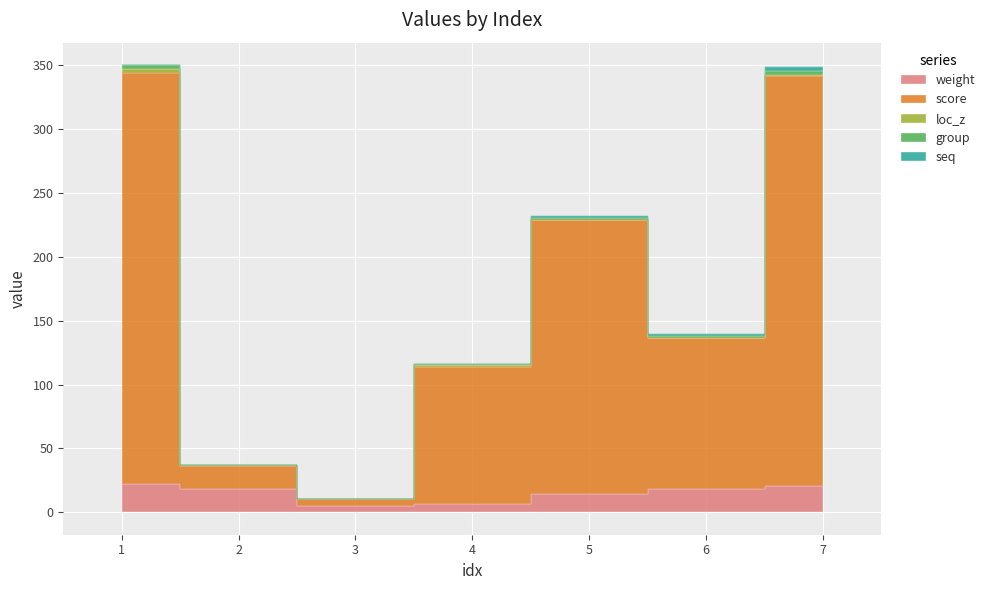

What is the difference between the second highest and second lowest values in the weight series?

13.8